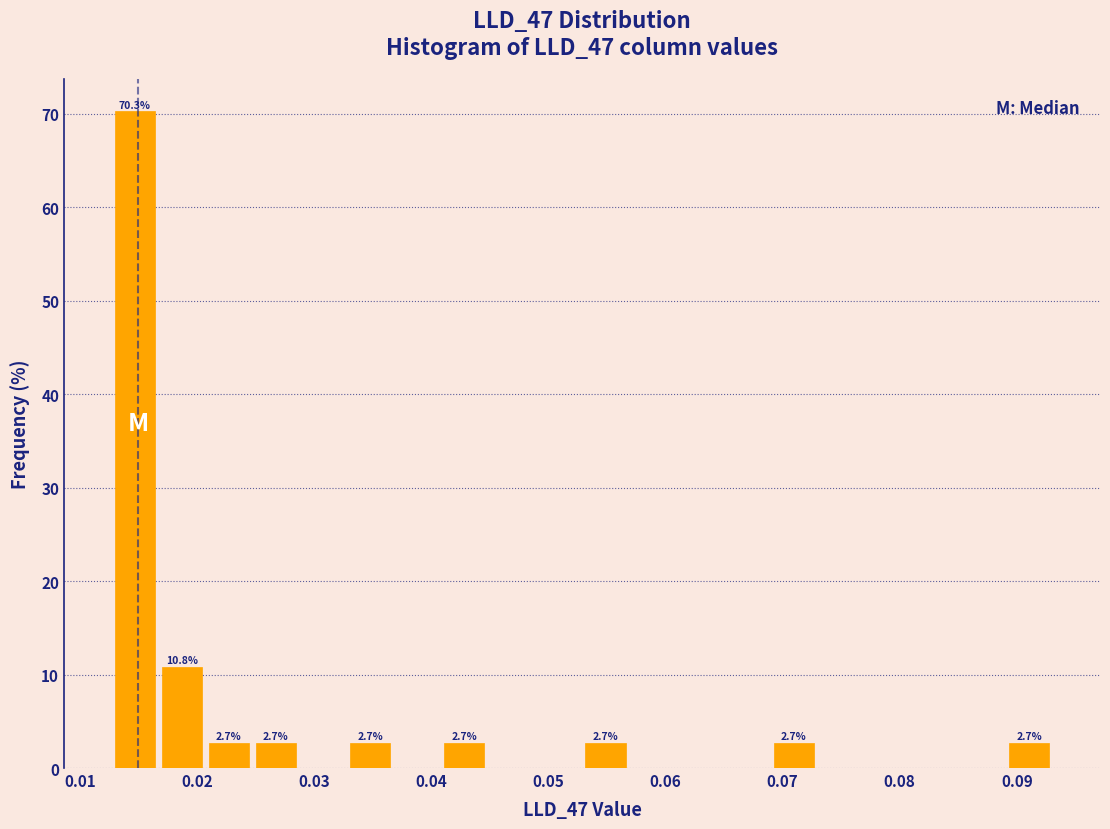

Over which range of the x-axis is the bar tallest?

0.013 to 0.017